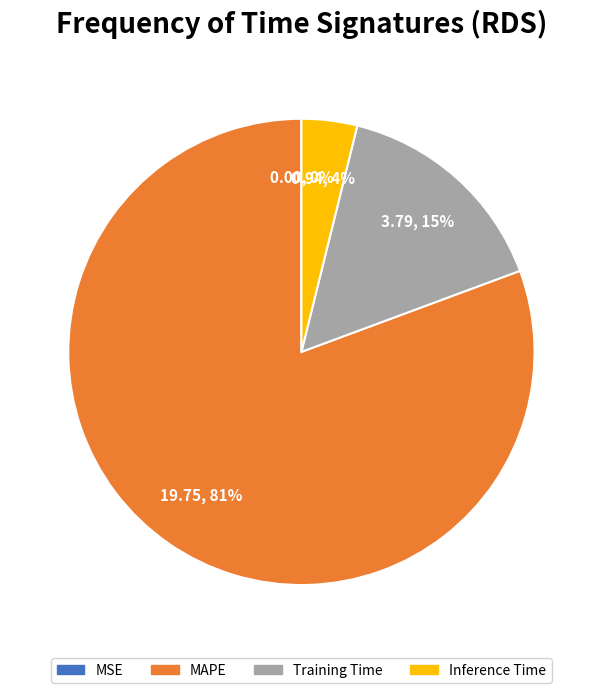

Combined, do MAPE and Inference Time account for over 50%?

Yes